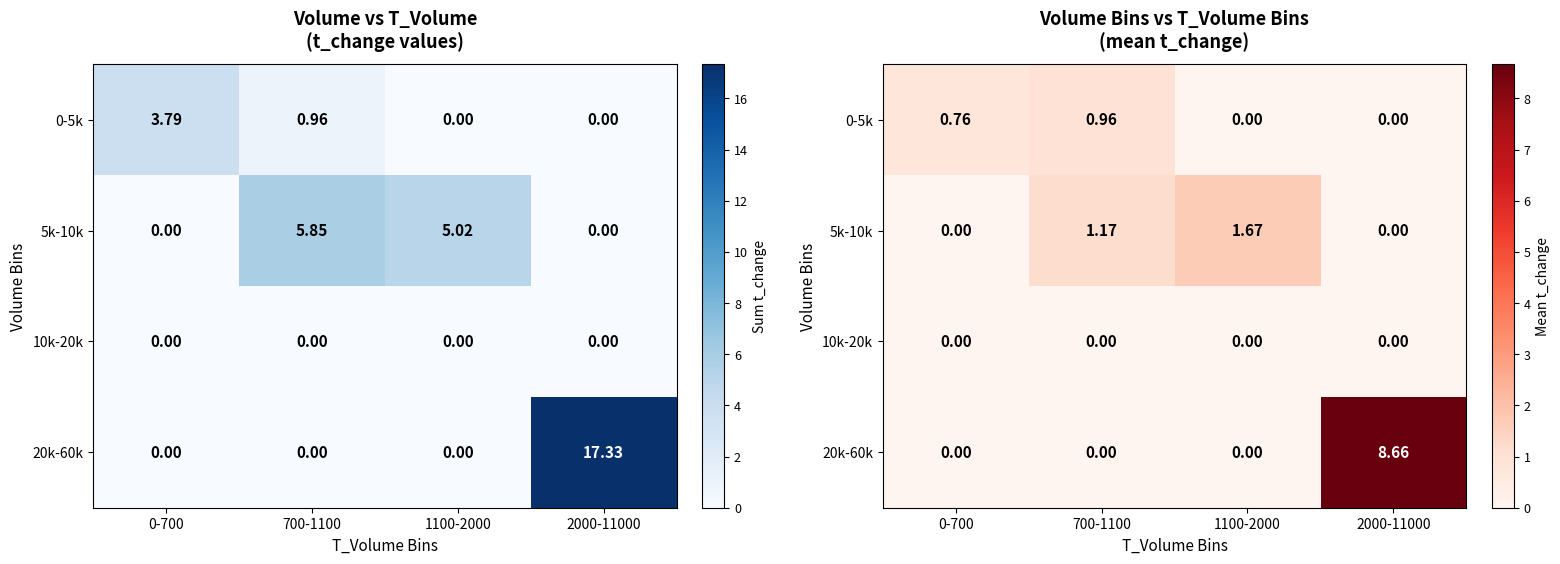

Which category has the highest value across all series?

2000-11000